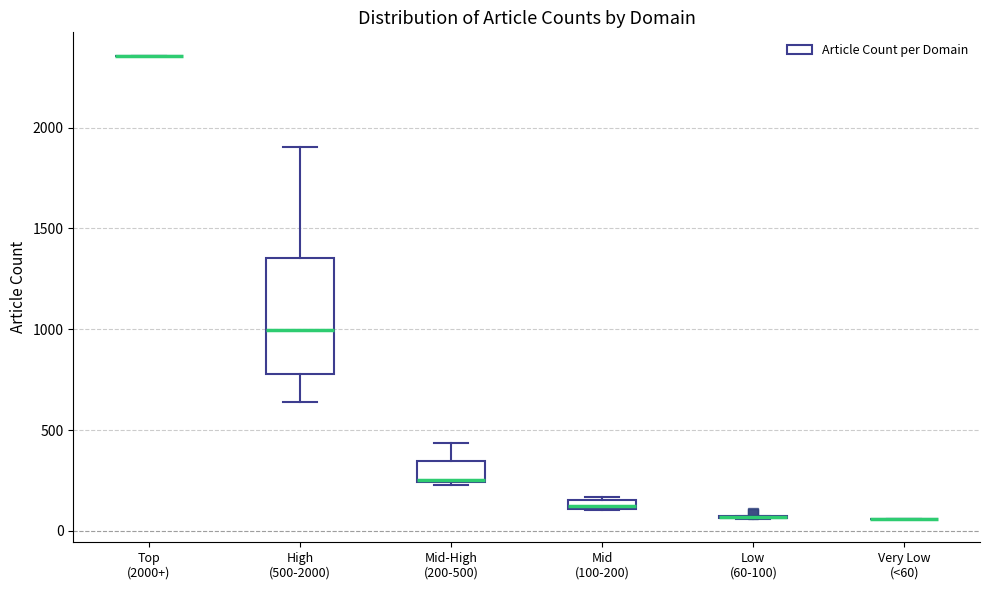

Comparing the boxes themselves (not the whiskers), which one is the tallest?

High (500-2000)